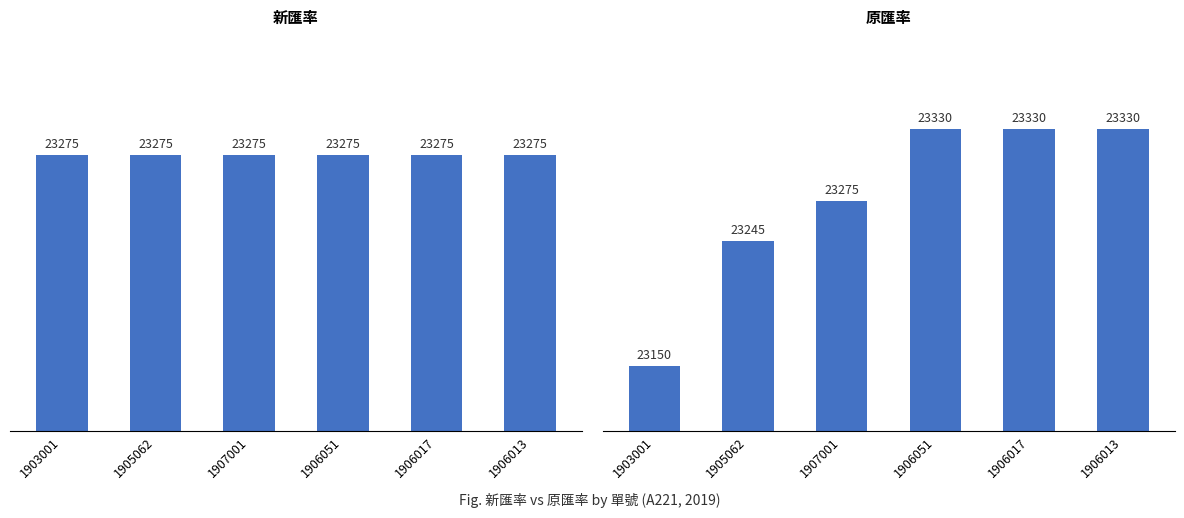

Which series has the largest range (max minus min)?

原匯率